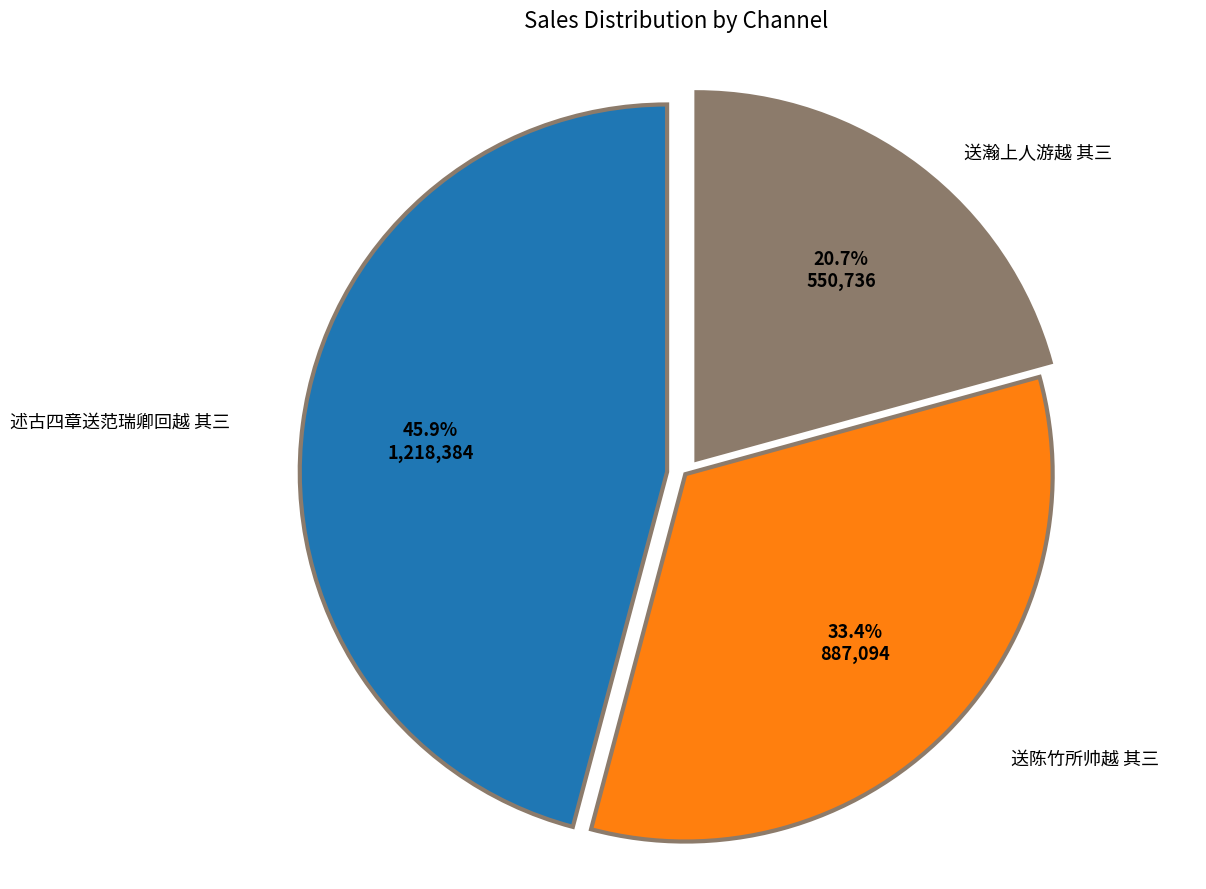

Count the number of slices in the pie.

3